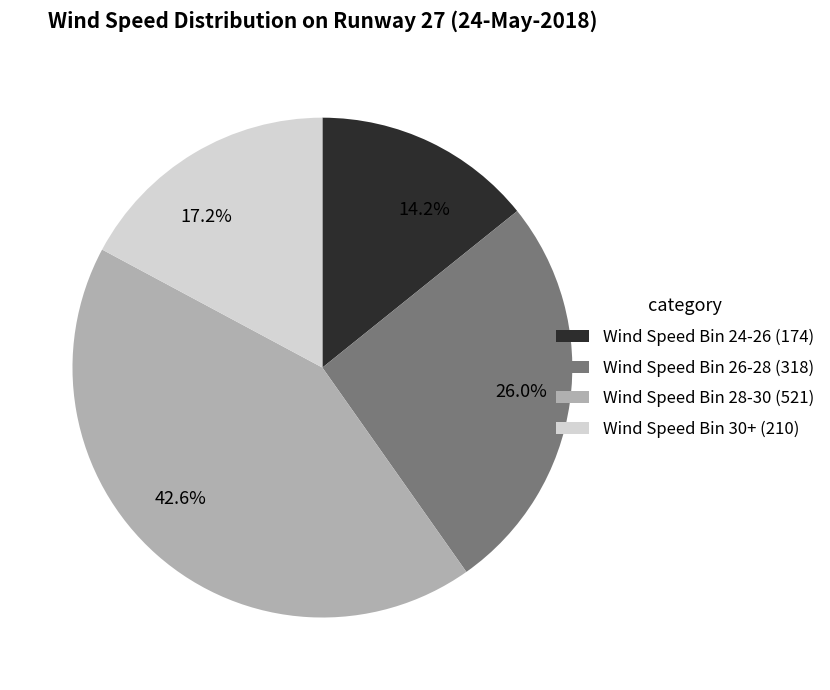

Count the number of slices in the pie.

4